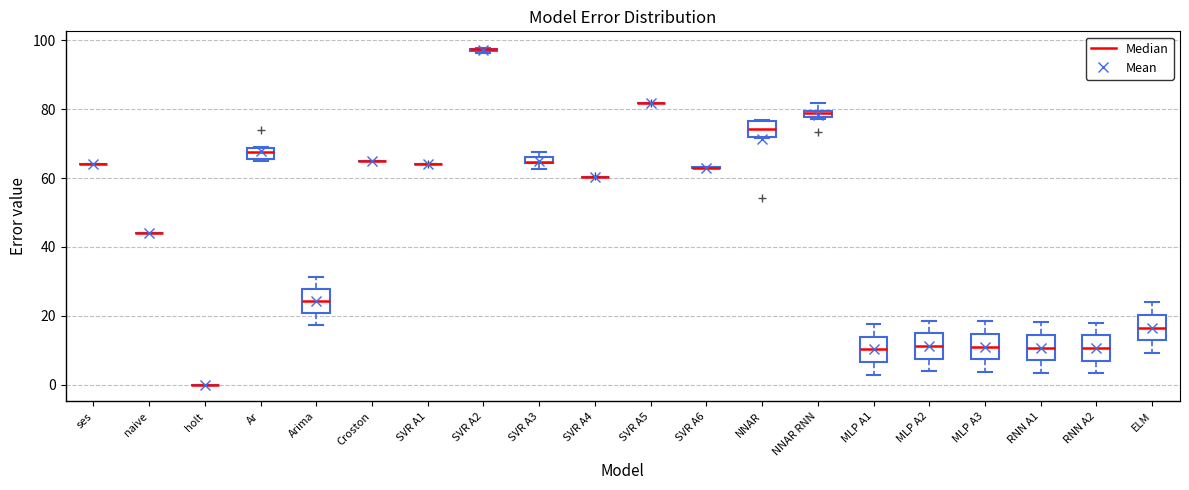

Where does the upper whisker of the box for MLP A3 end on the y-axis? The values are not printed on the chart, so give them approximately, as read against the axis.

18